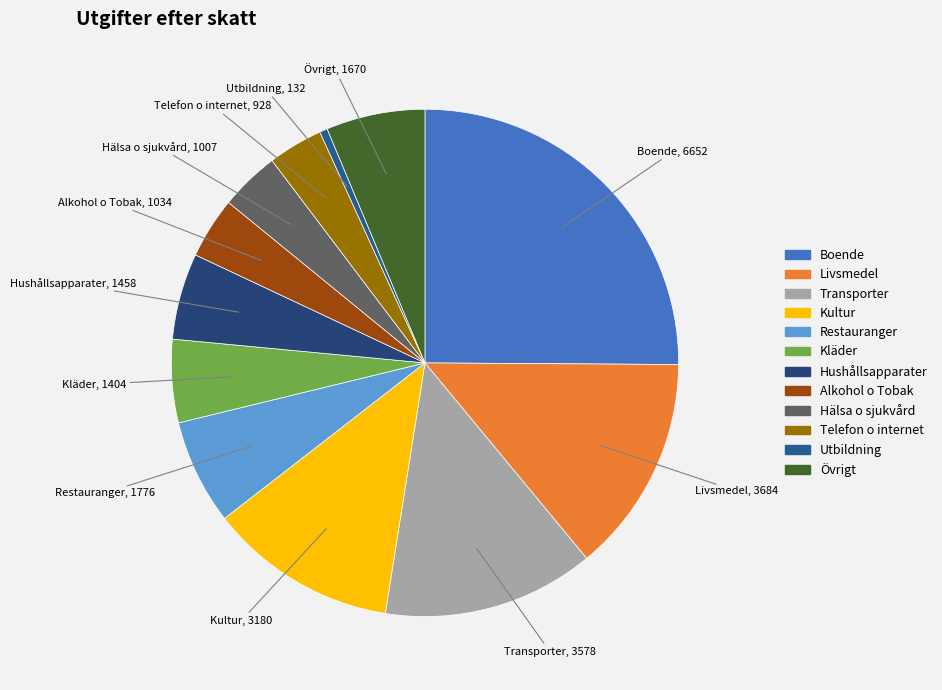

How many segments does this pie chart have?

12